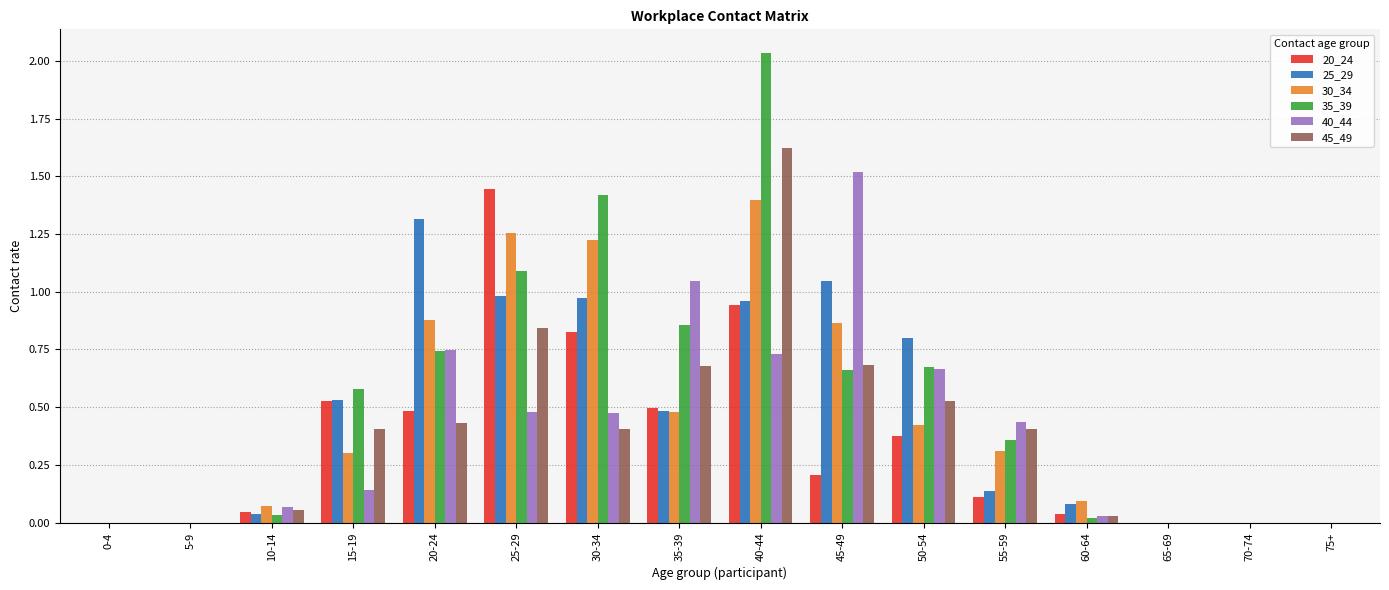

The 40_44 series shows 0.5 at 25-29. True or false?

True